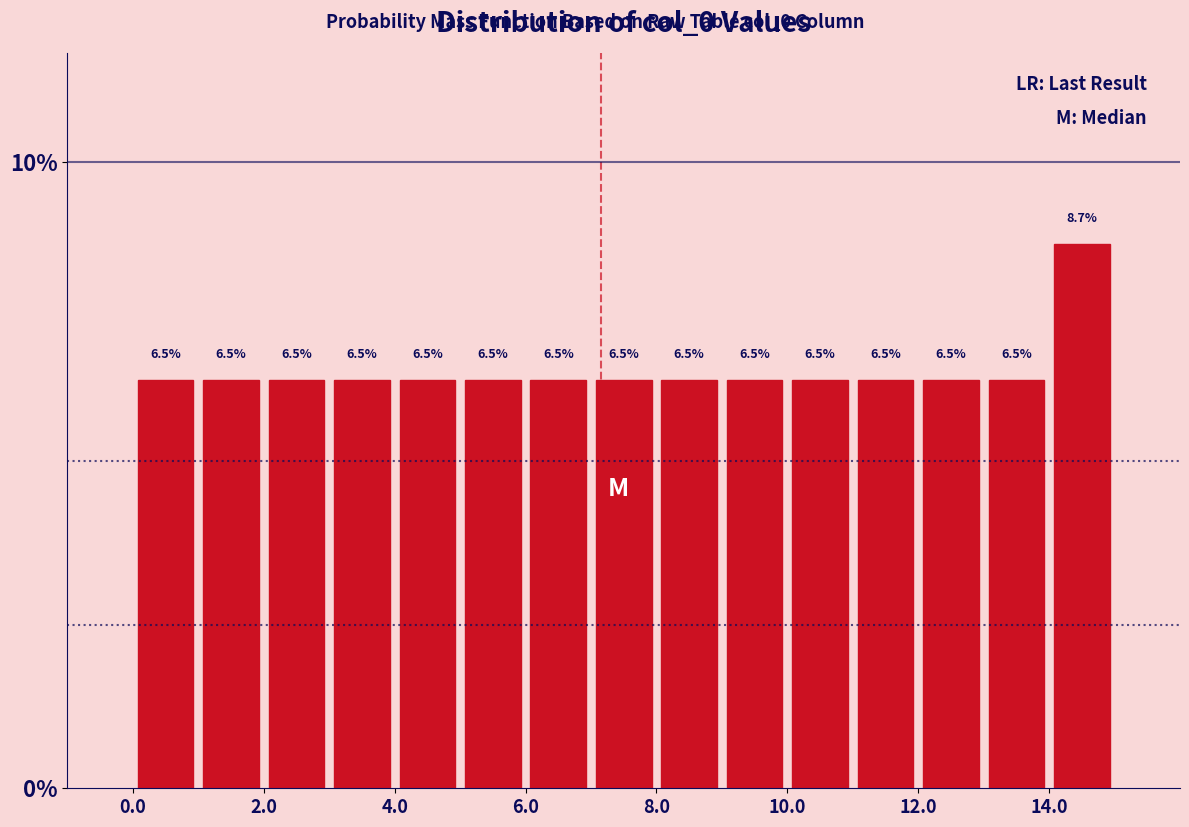

Which range on the x-axis has the tallest bar?

14 to 15